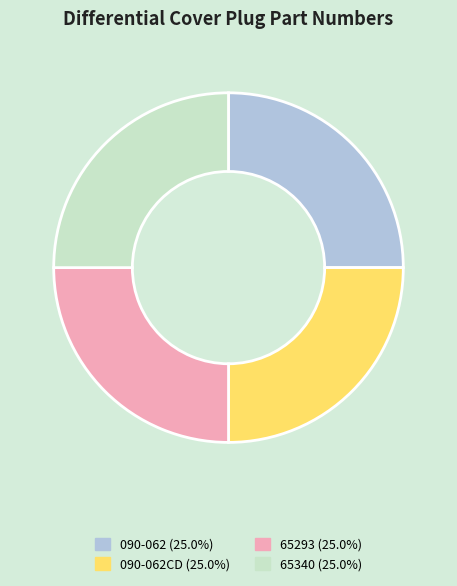

Does any single category account for the majority?

No